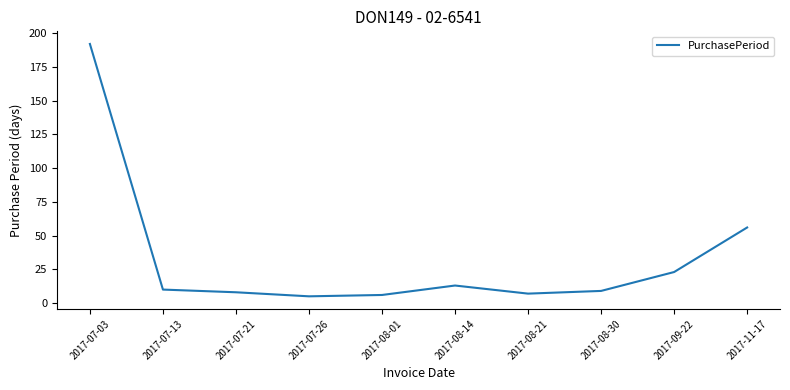

Between 2017-11-17 and 2017-09-22, which is larger?

2017-11-17